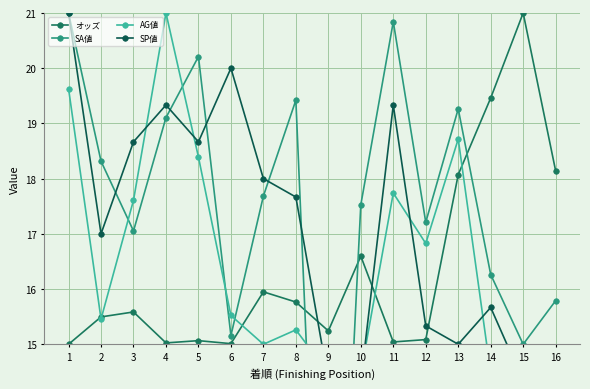

Rank the series at 10 from highest to lowest value.

SA値, オッズ, AG値, SP値